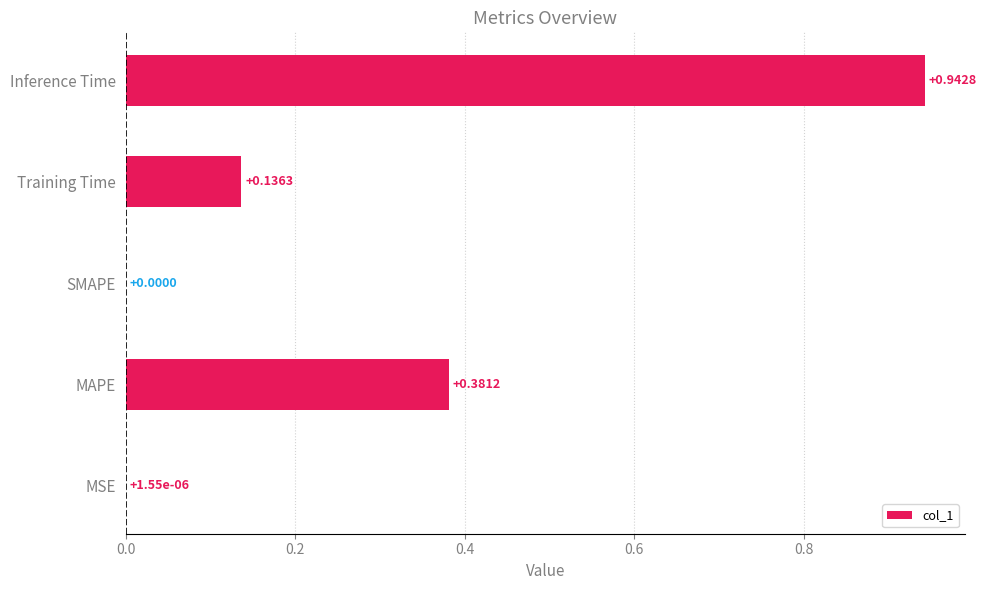

At which category does the chart reach its peak across all series?

Inference Time